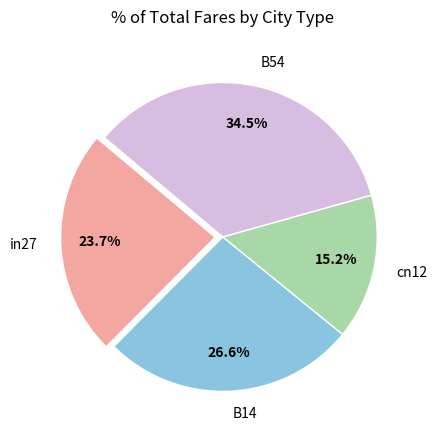

Is the sum of B14 and B54 greater than half?

Yes